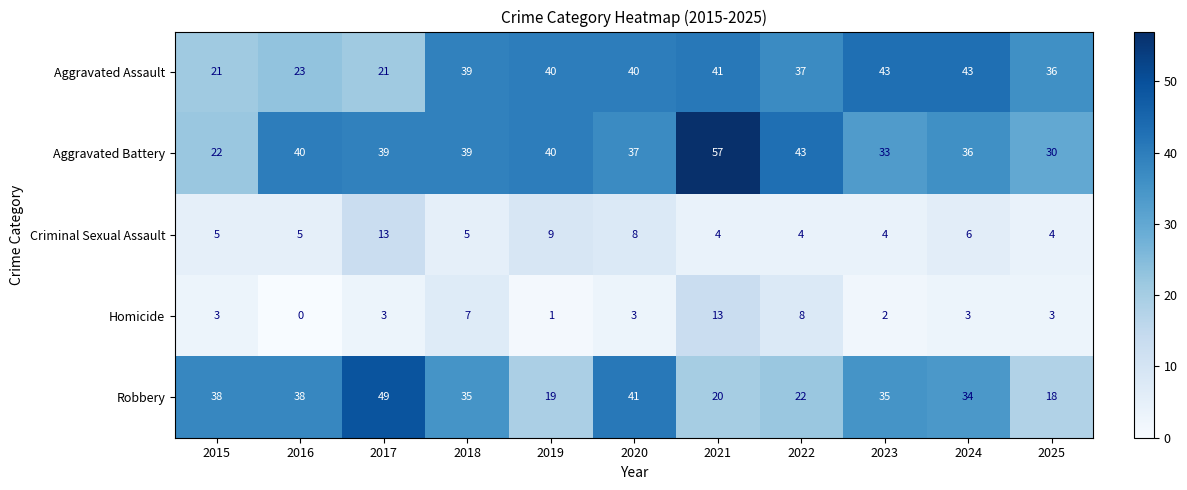

Rank the series at 2021 from highest to lowest value.

Aggravated Battery, Aggravated Assault, Robbery, Homicide, Criminal Sexual Assault